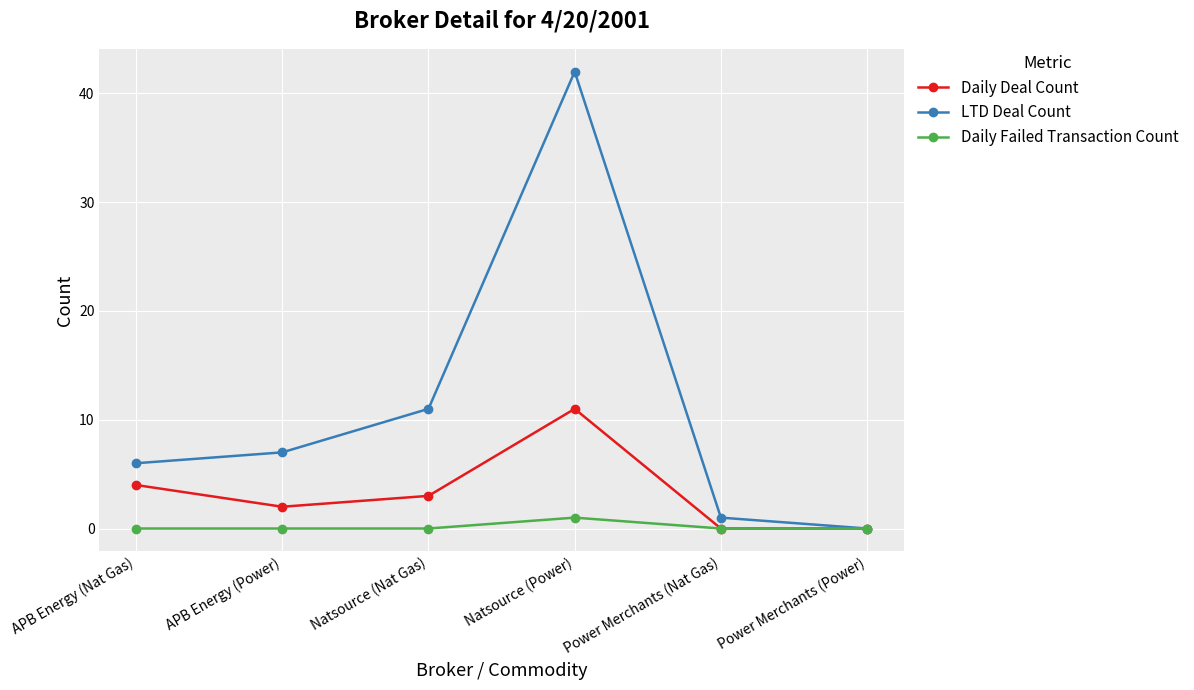

Which series has the largest range (max minus min)?

LTD Deal Count